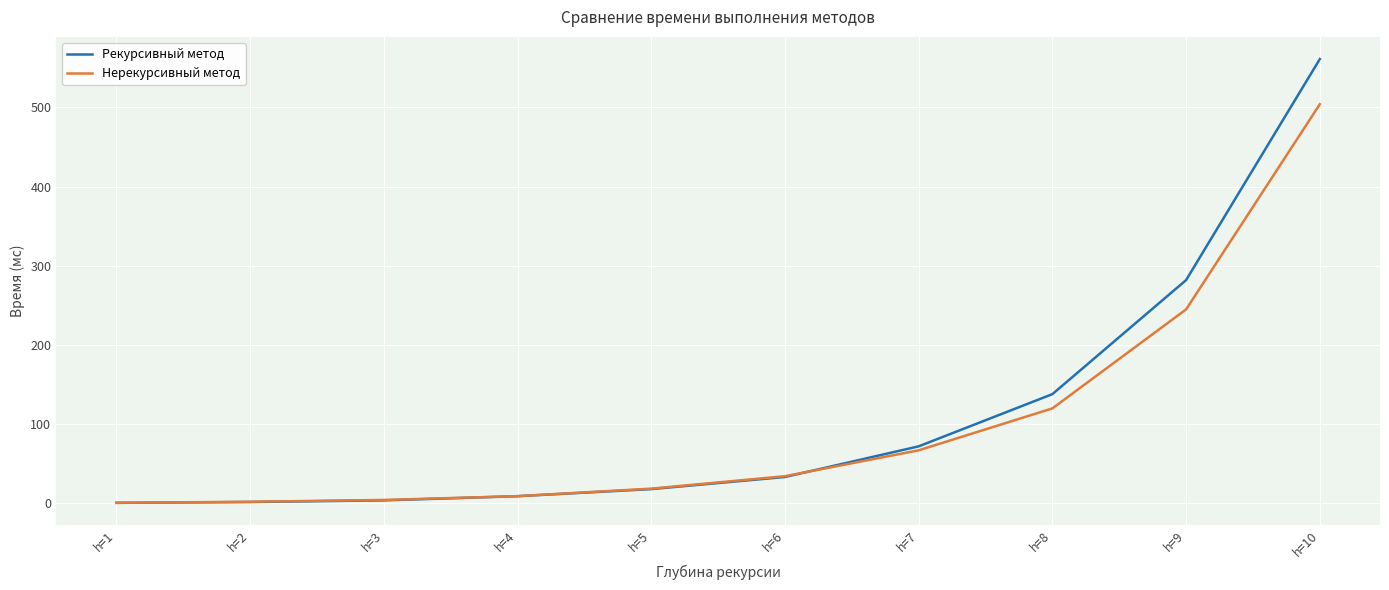

List the series in order of their peak value, lowest first.

Нерекурсивный метод, Рекурсивный метод